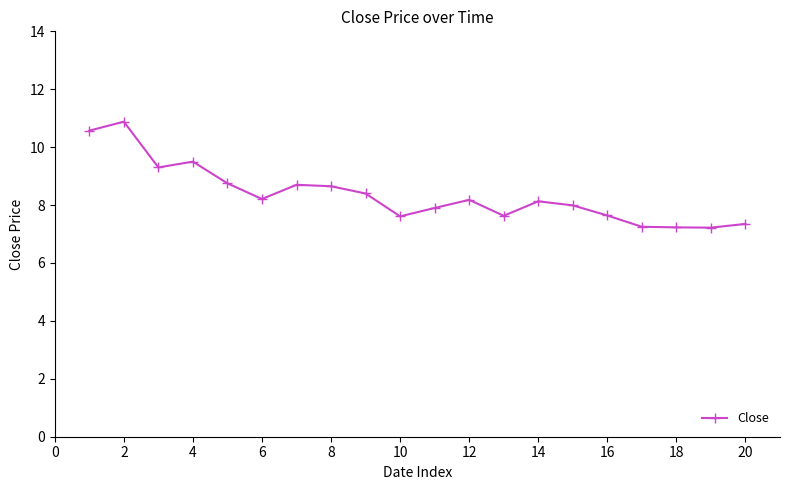

What is the maximum value shown in the chart?

10.9